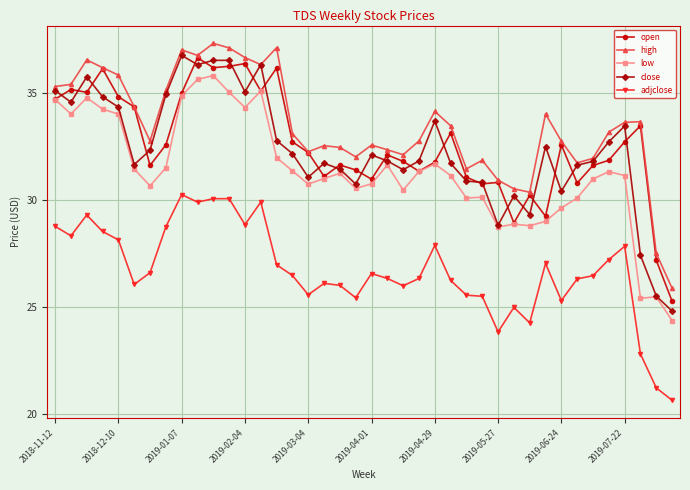

Which series has the largest range (max minus min)?

close